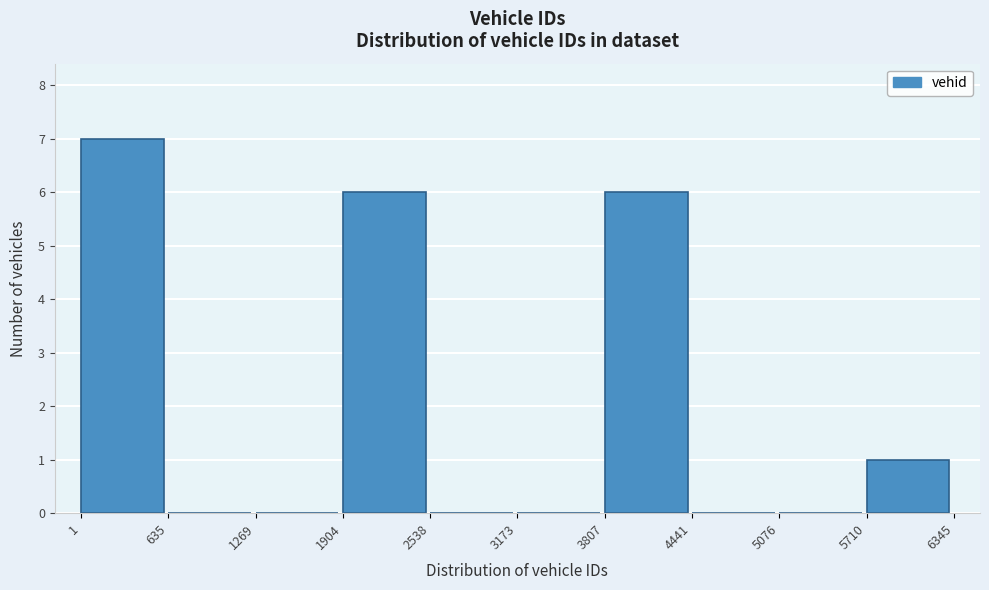

Over which range of the x-axis is the bar tallest?

1 to 635